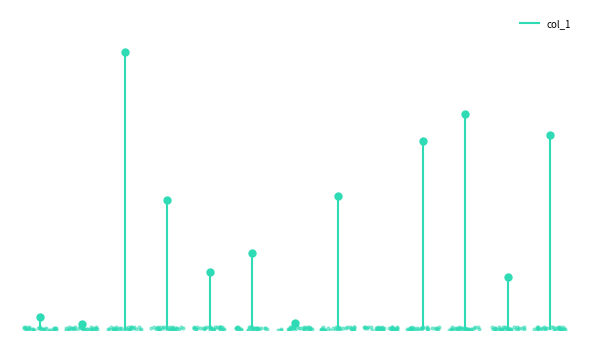

Count the values in the range 0 to 808.

2